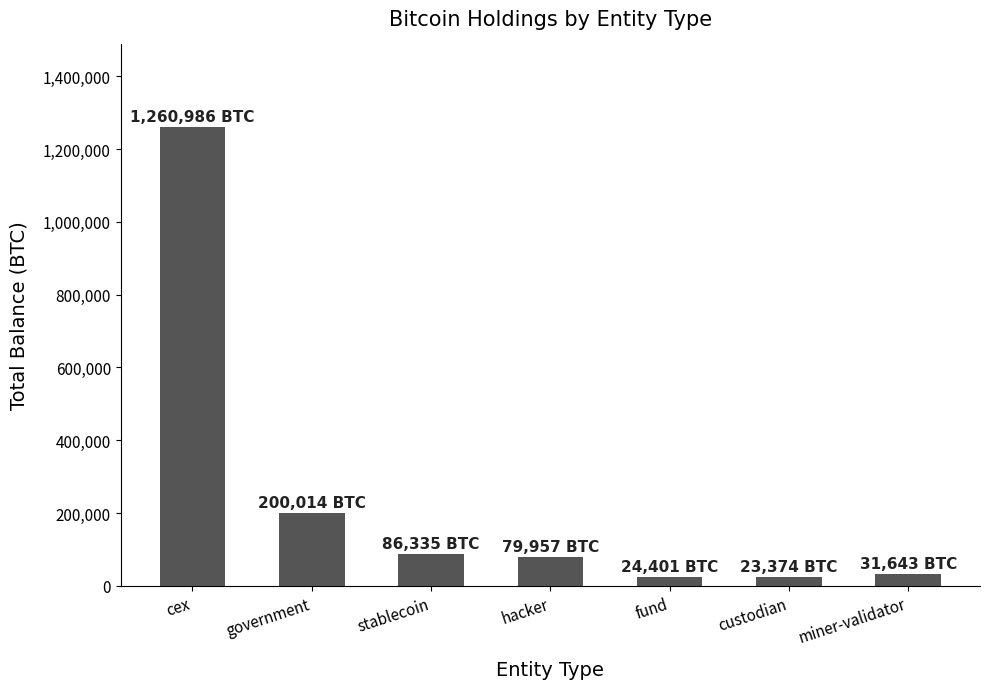

What is the label of the 7th bar from the right?

cex